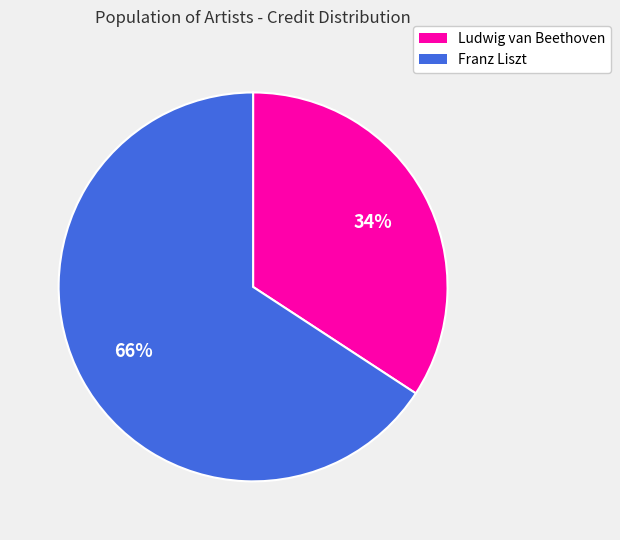

Is the sum of Ludwig van Beethoven and Franz Liszt greater than half?

Yes